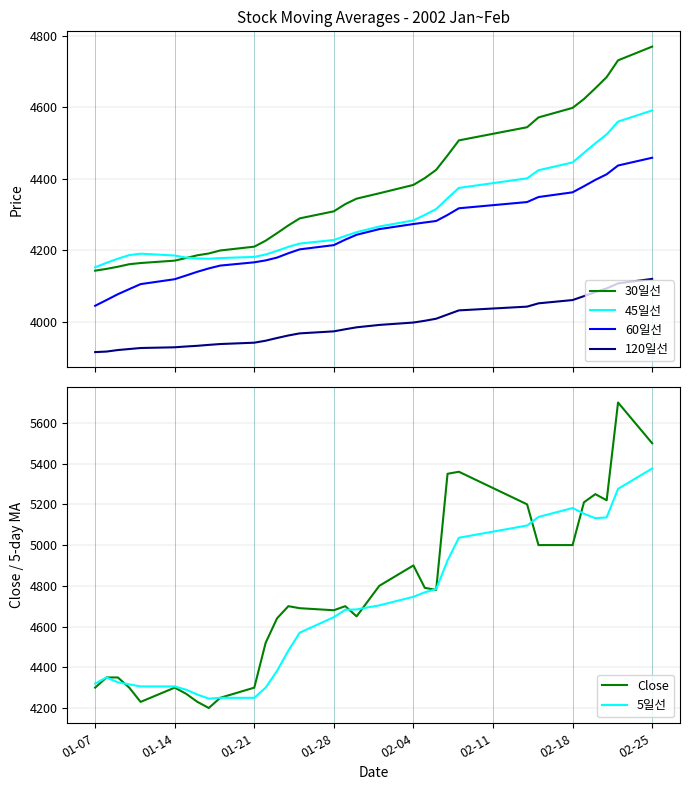

The value of Close at 01-28 is 7441. True or false?

False